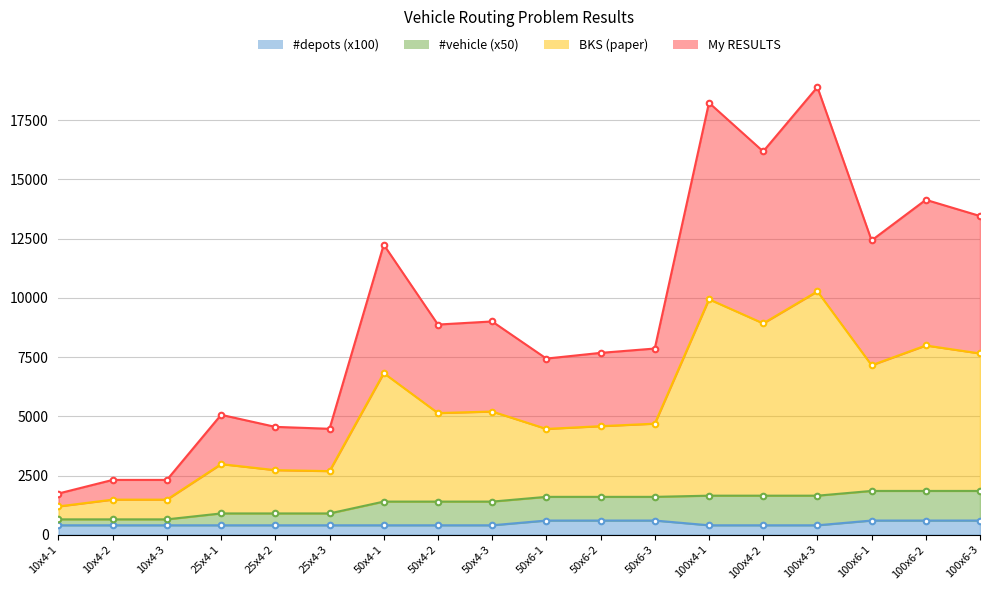

Does the chart display data point markers on the line(s)?

Yes